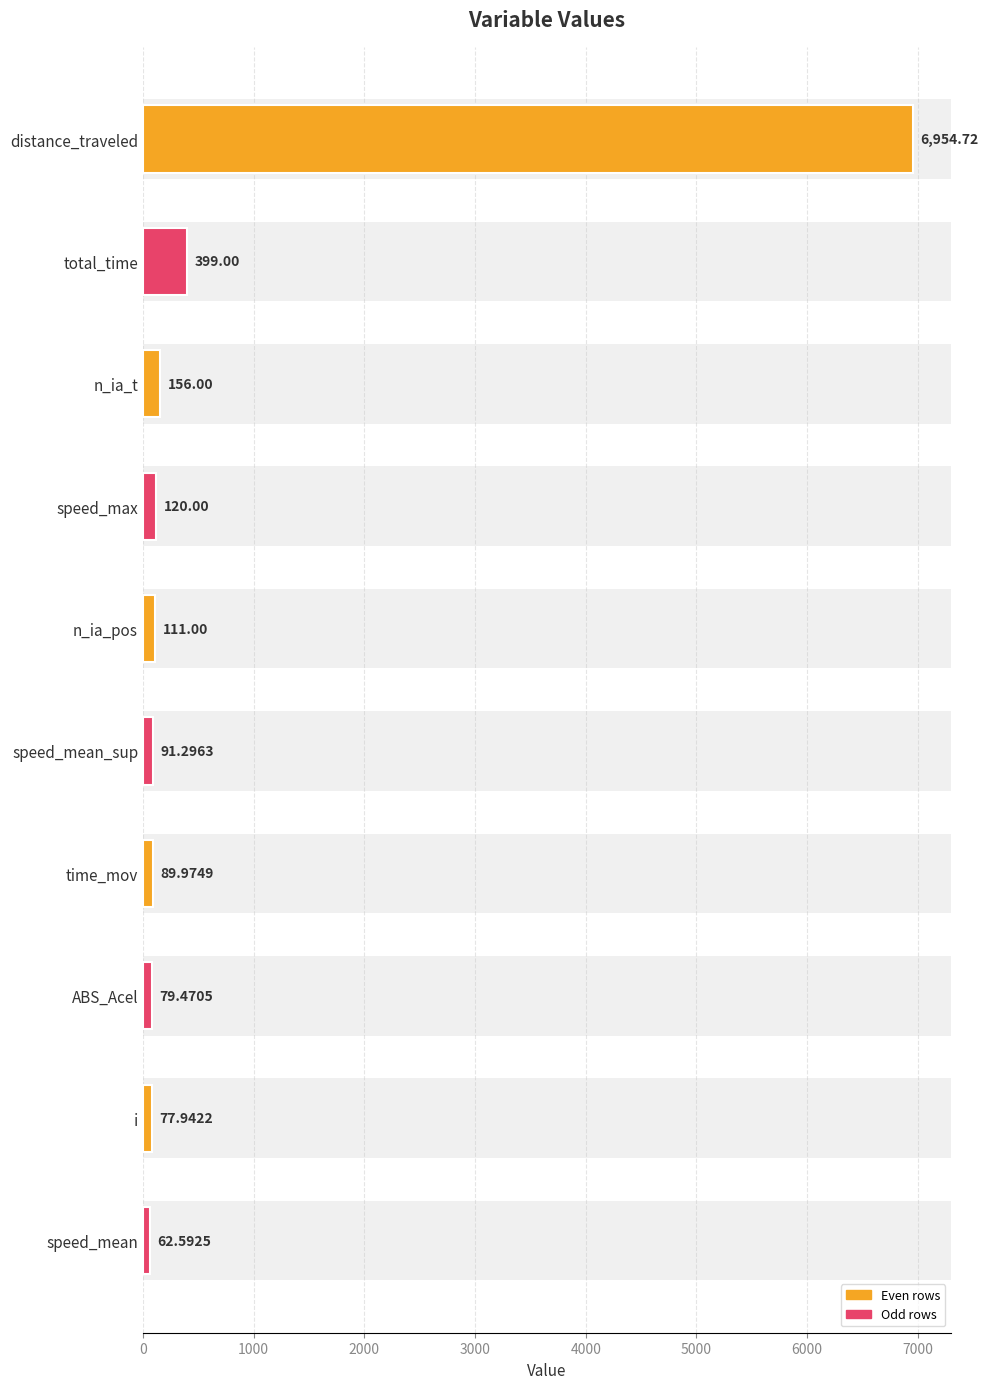

Does the chart contain stacked bars?

No